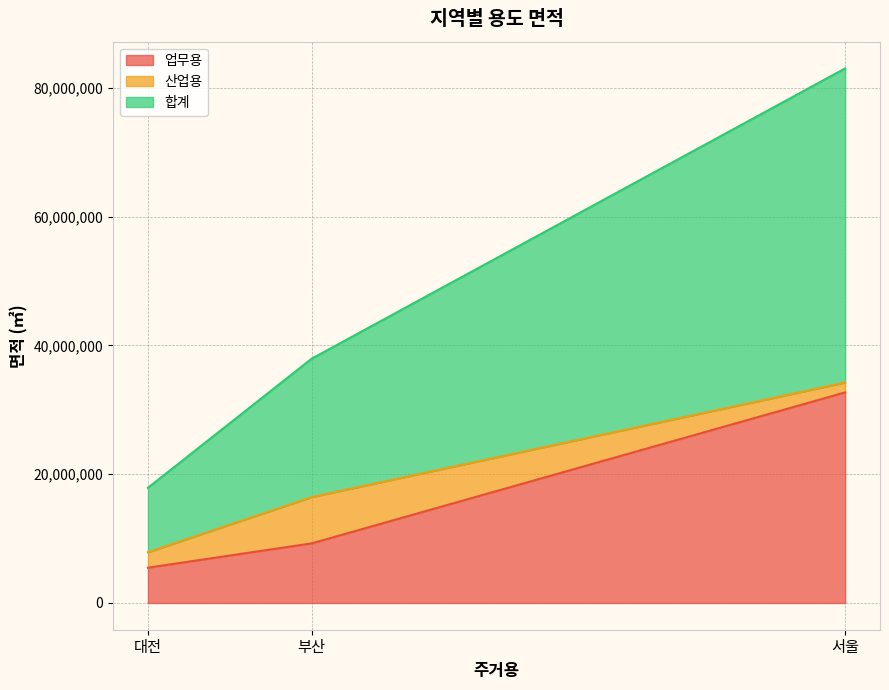

How many lines are shown in the chart?

3